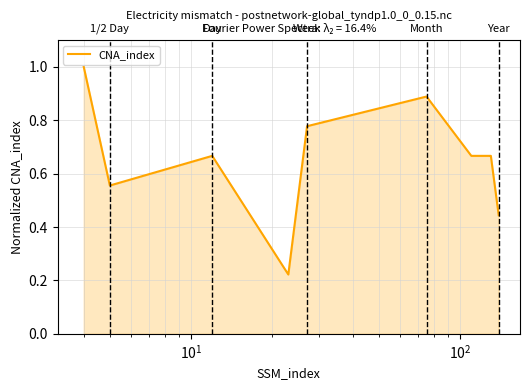

What is the maximum value shown in the chart?

1.0